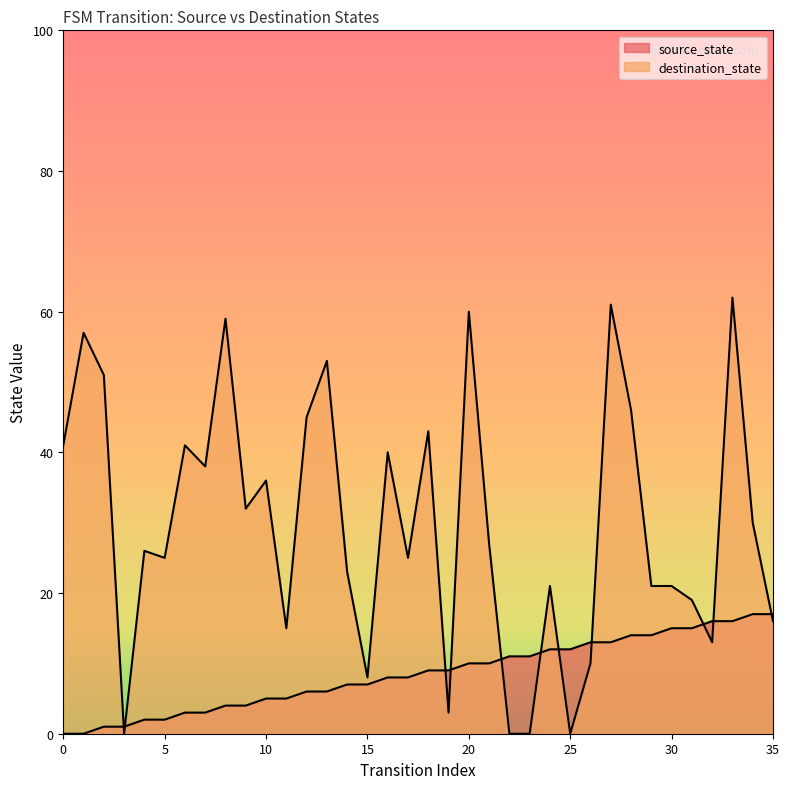

What is the sum of the source_state values at 20 and 28?

24